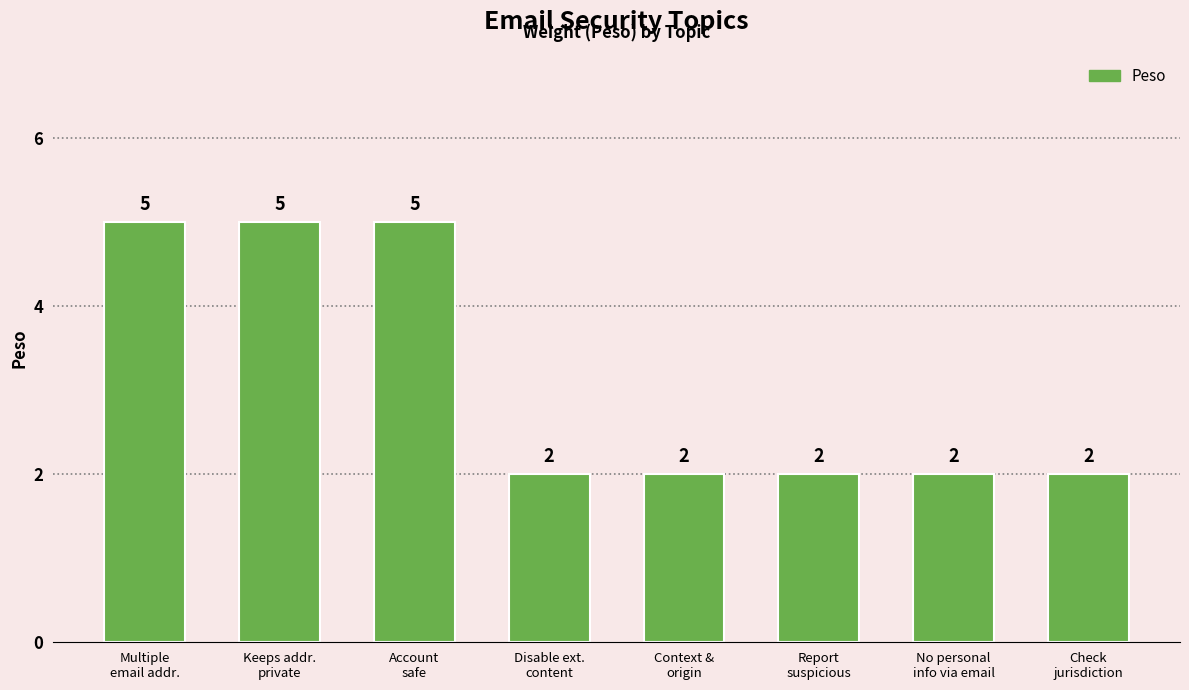

What is the smallest value displayed?

2